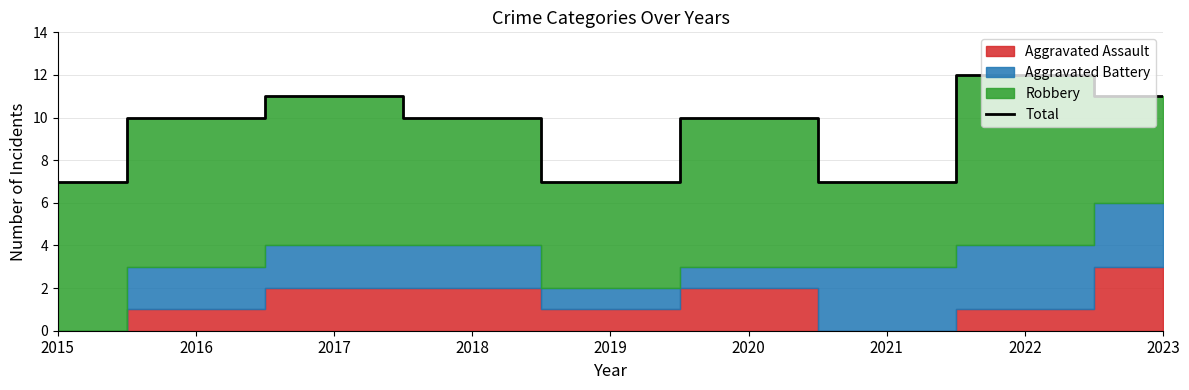

How many data points are less than 10?

3